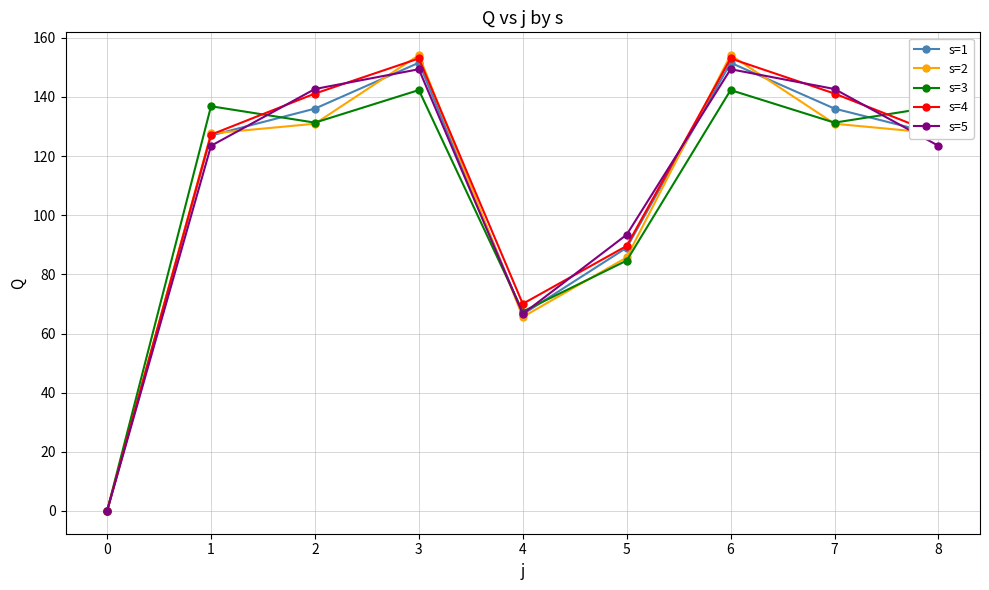

What is the total value across all series at 2?

682.2